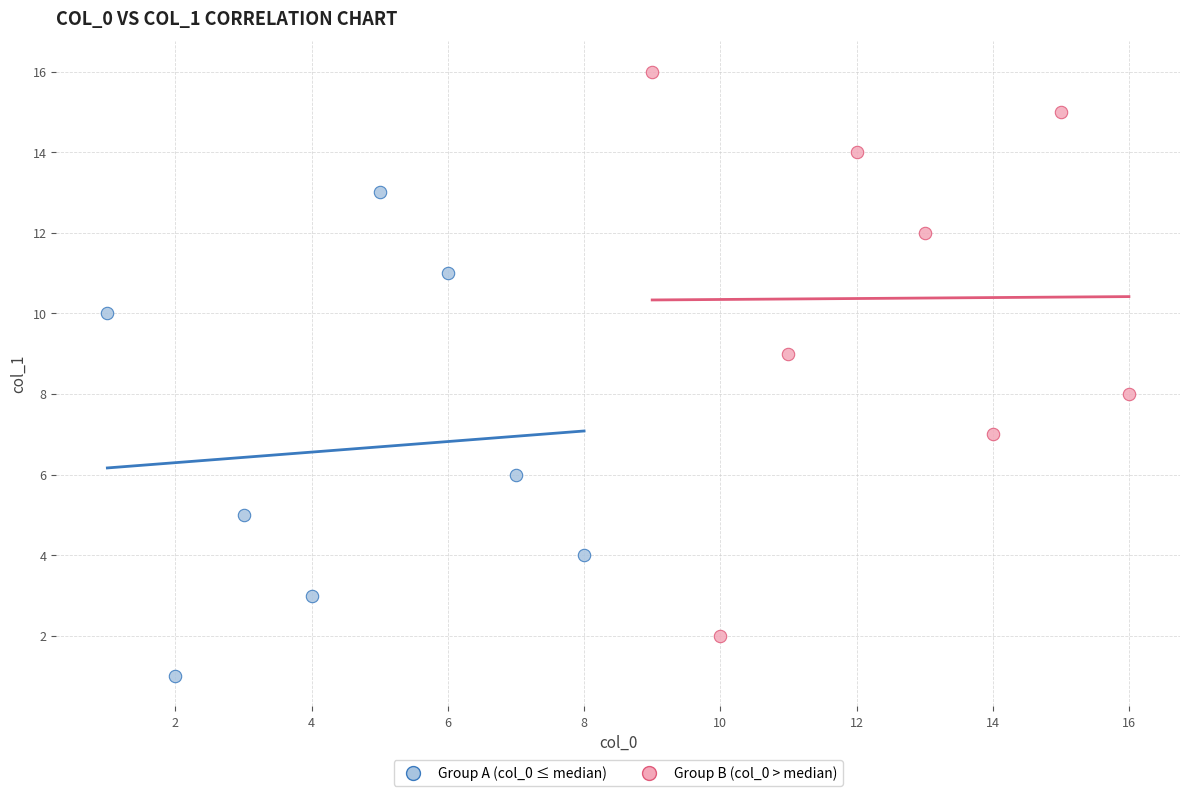

Which series contains the lowest Y value?

Group A (col_0 ≤ median)